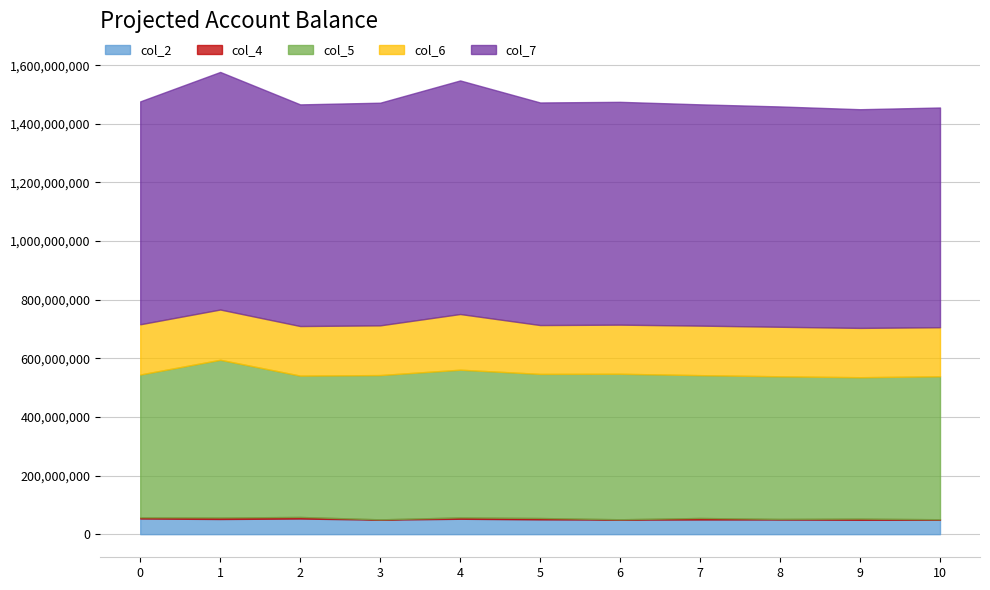

True or false: col_6 and col_2 cross at least once.

False